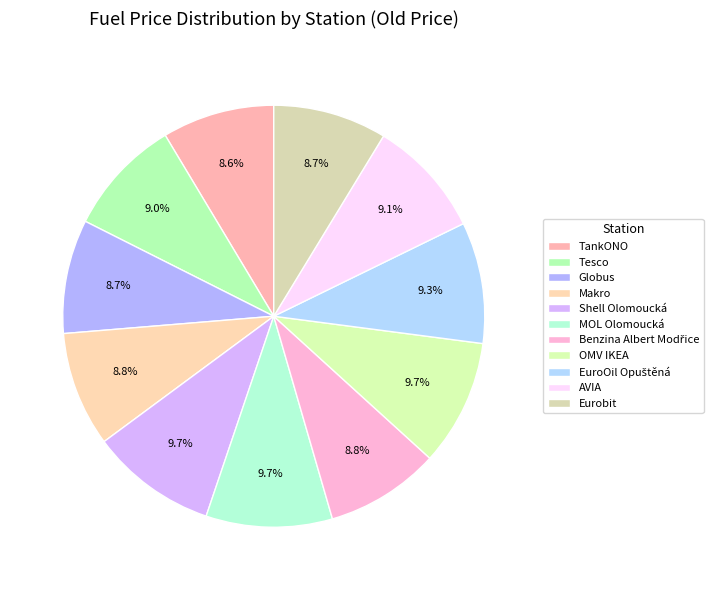

What is the change in value from Makro to Benzina Albert Modřice?

-0.2